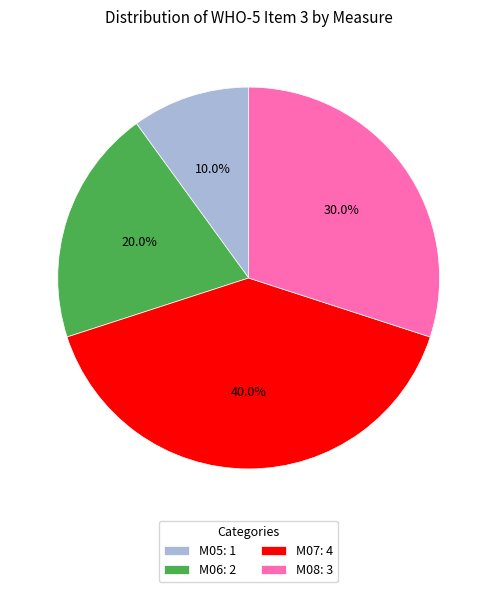

Is the sum of M06: 2 and M05: 1 greater than half?

No